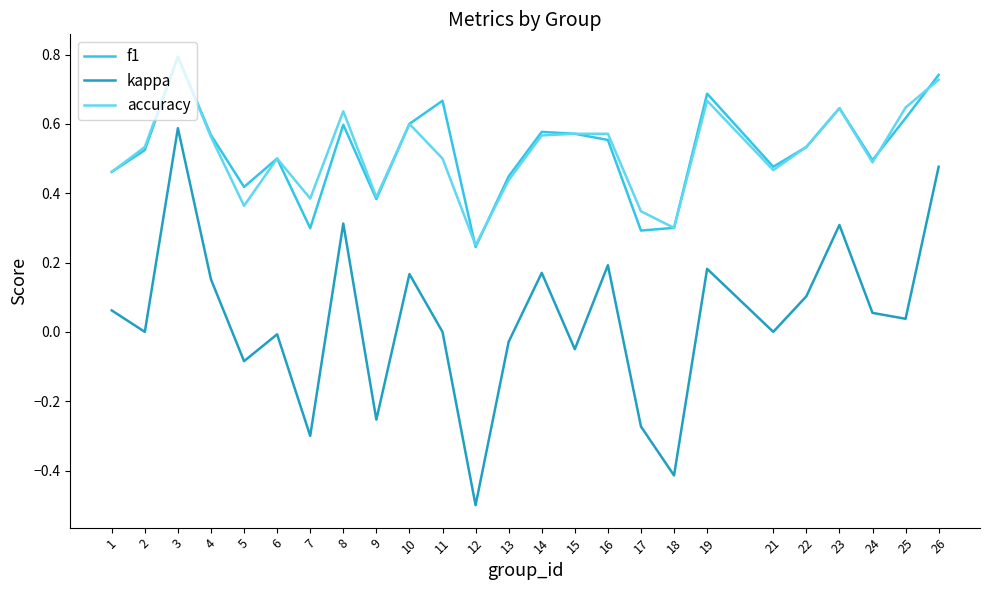

At which category is the sum across all series the highest?

3